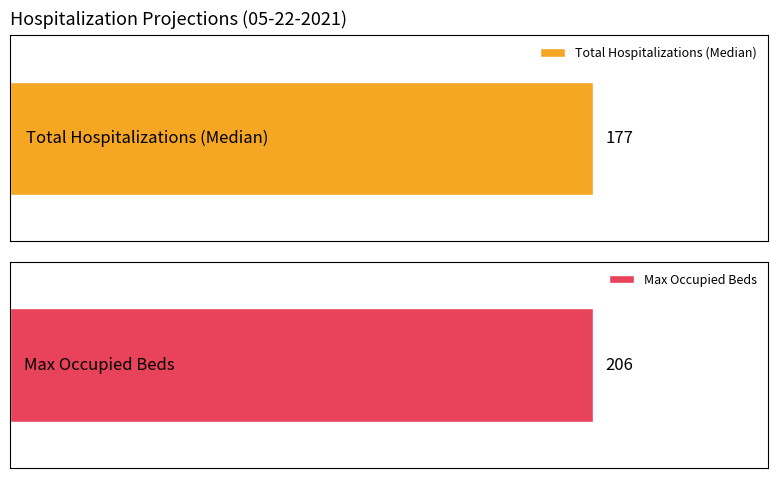

List the series in order of their peak value, lowest first.

Total Hospitalizations (Median), Max Occupied Beds